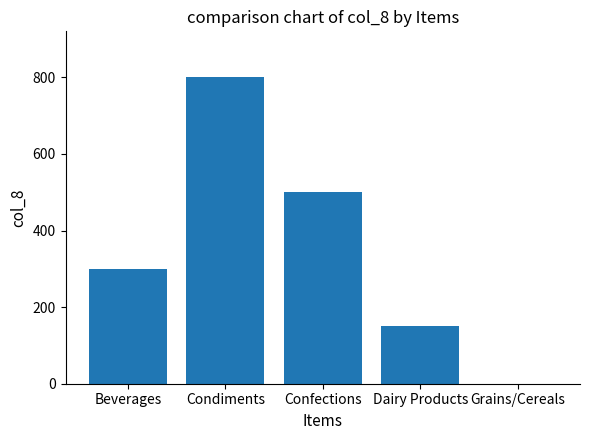

Count the number of data series in this chart.

1